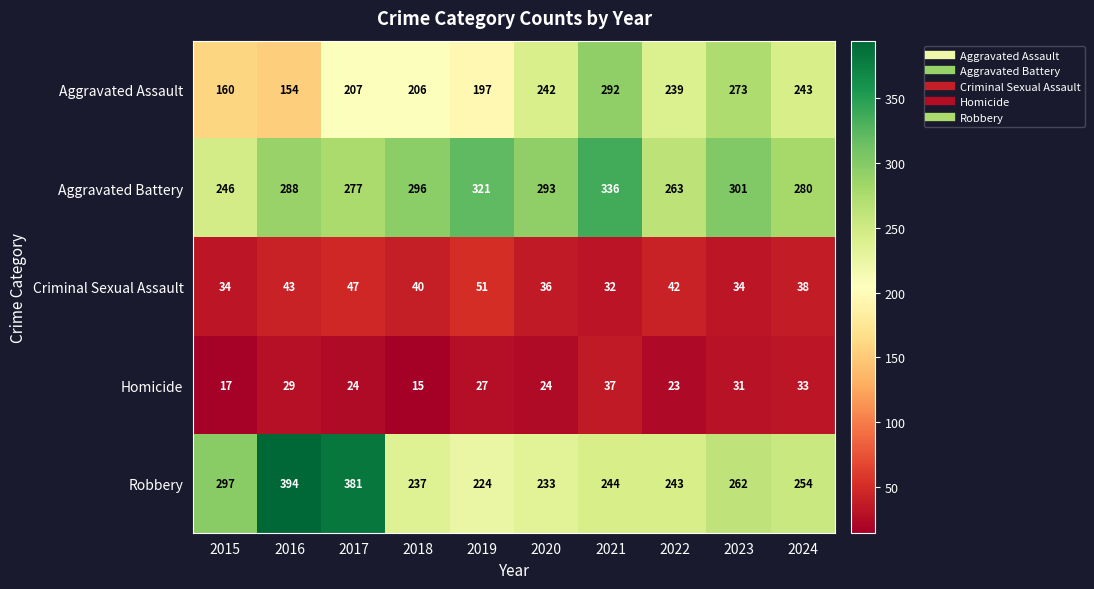

What is the spread (max minus min) of values at 2015?

280